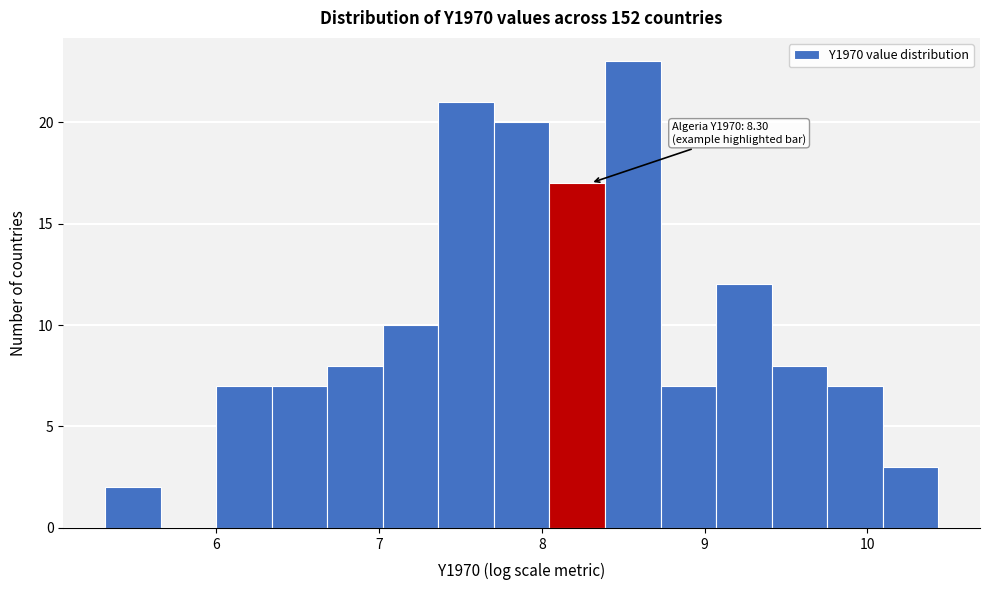

Read against the x-axis, roughly where is the centre of the tallest bar?

8.6